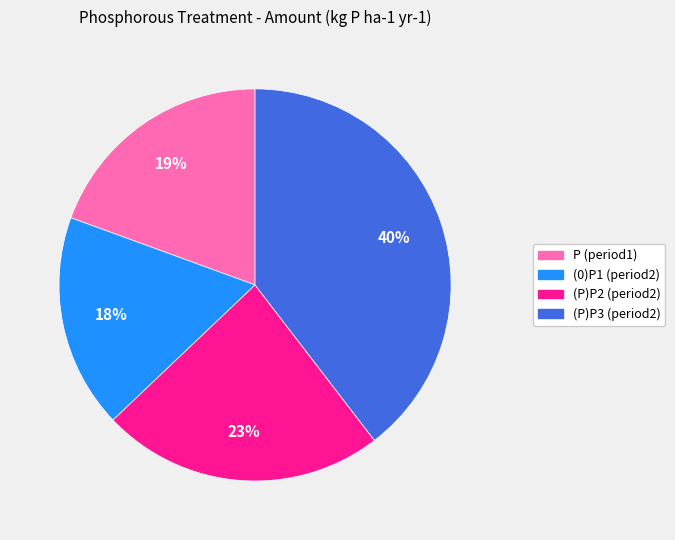

Rank the categories by value from lowest to highest.

(0)P1 (period2), P (period1), (P)P2 (period2), (P)P3 (period2)